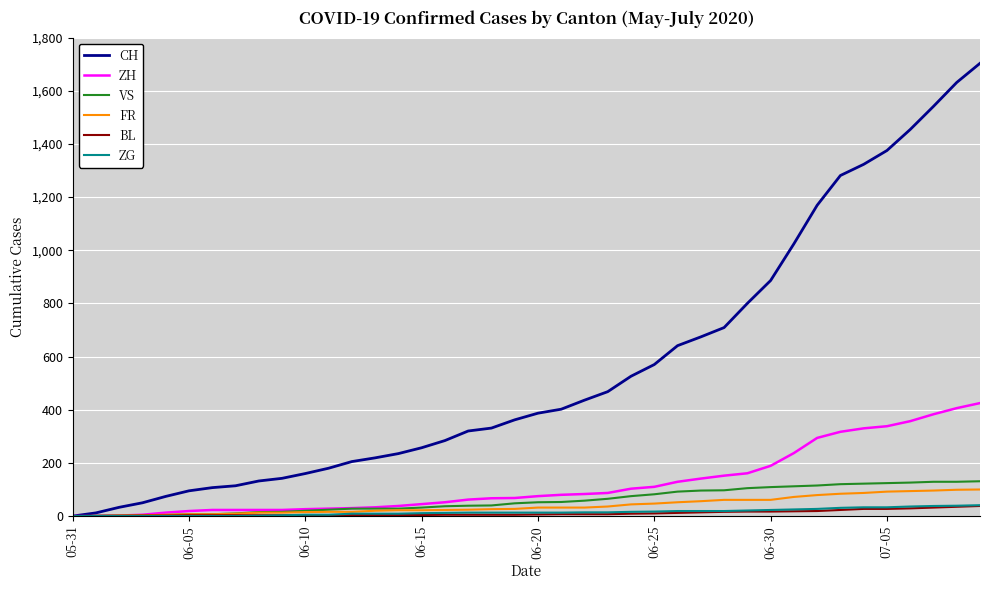

Which series has the largest total across all categories?

CH